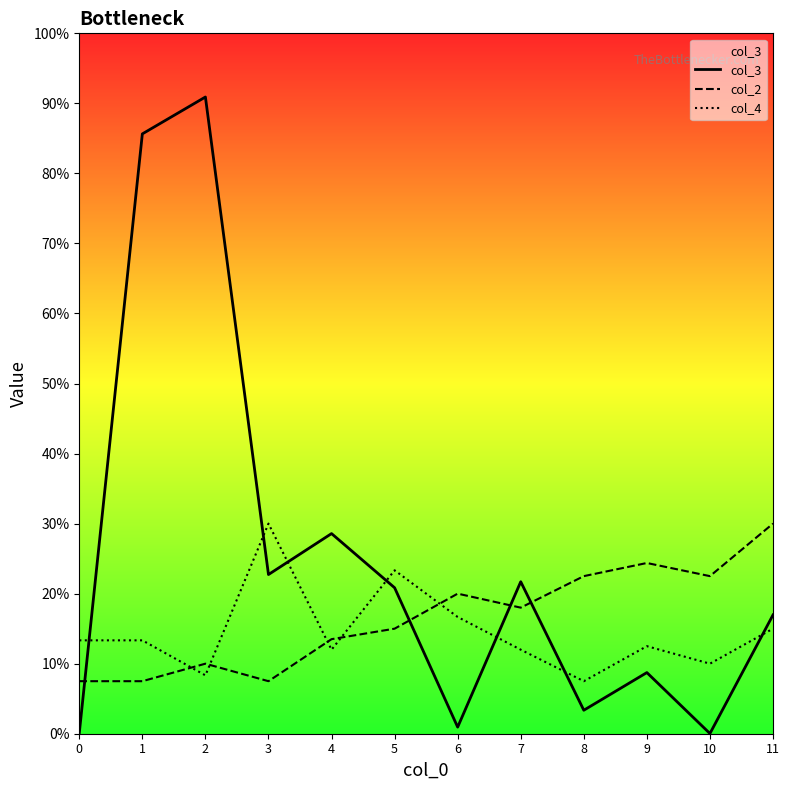

Does the chart display data point markers on the line(s)?

No